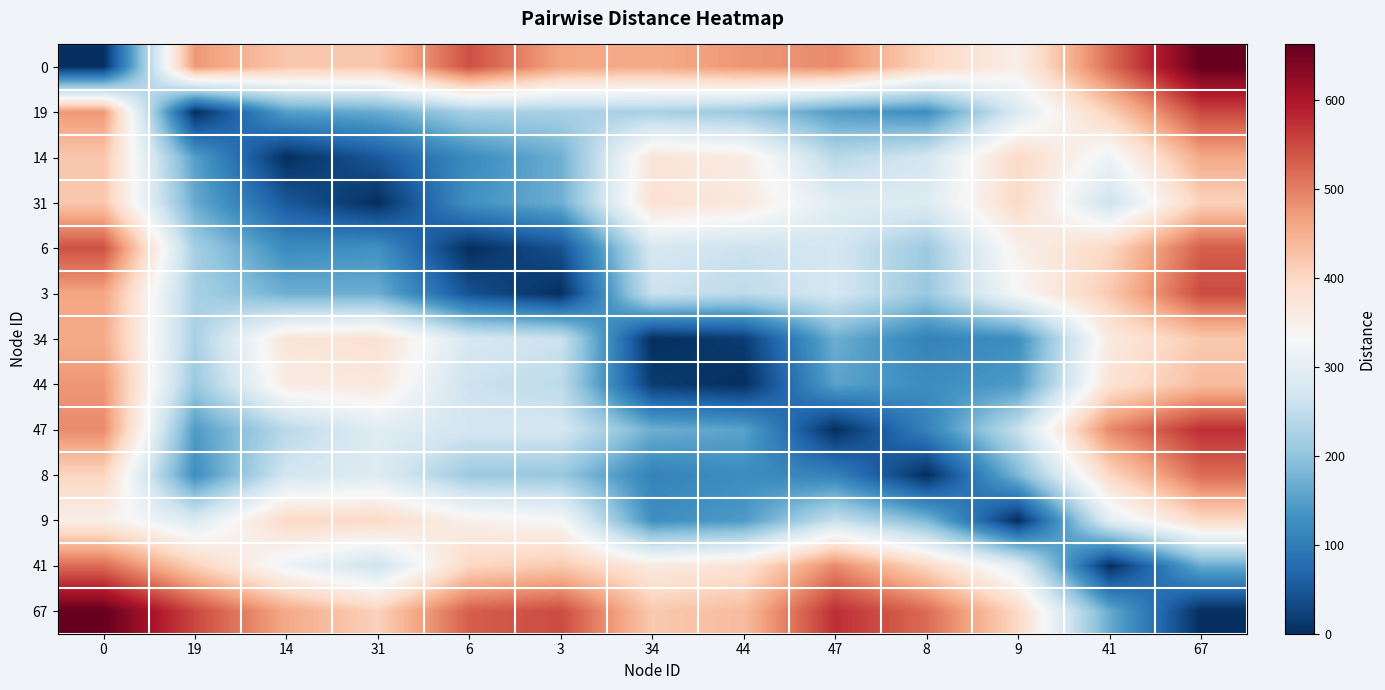

At which category does the chart reach its peak across all series?

67